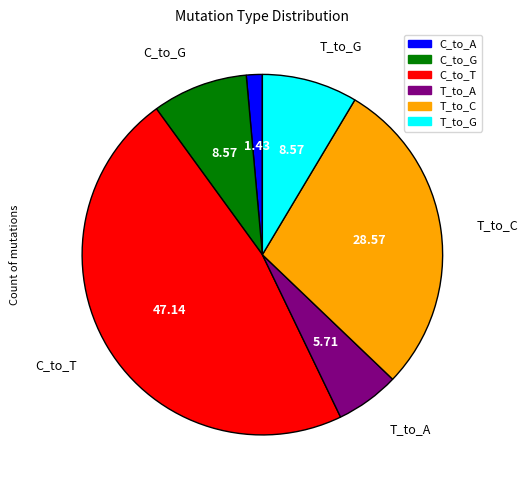

How many slices are in this pie chart?

6